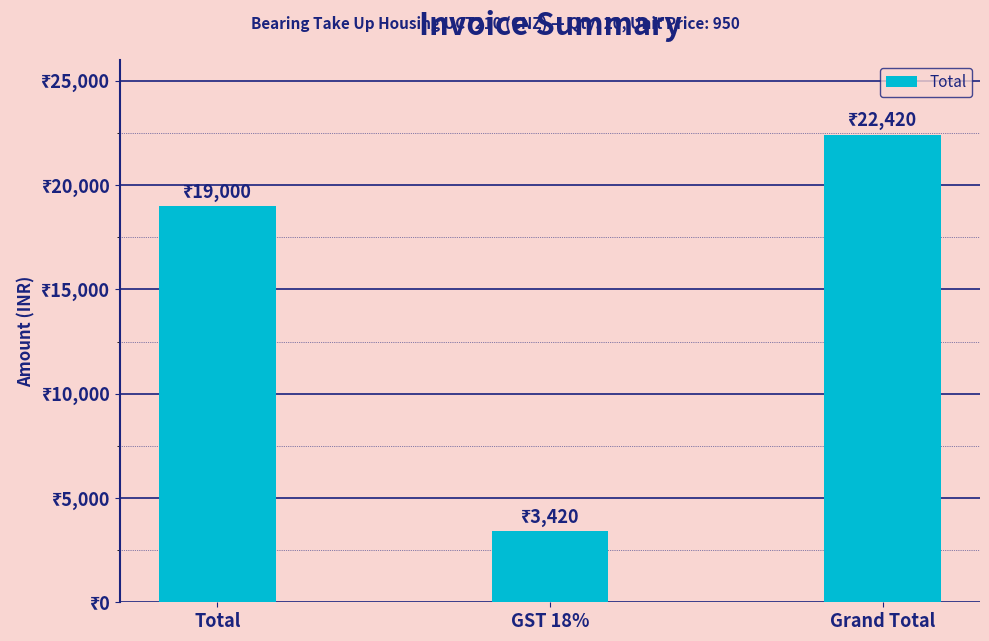

At which category does the chart reach its peak across all series?

Grand Total